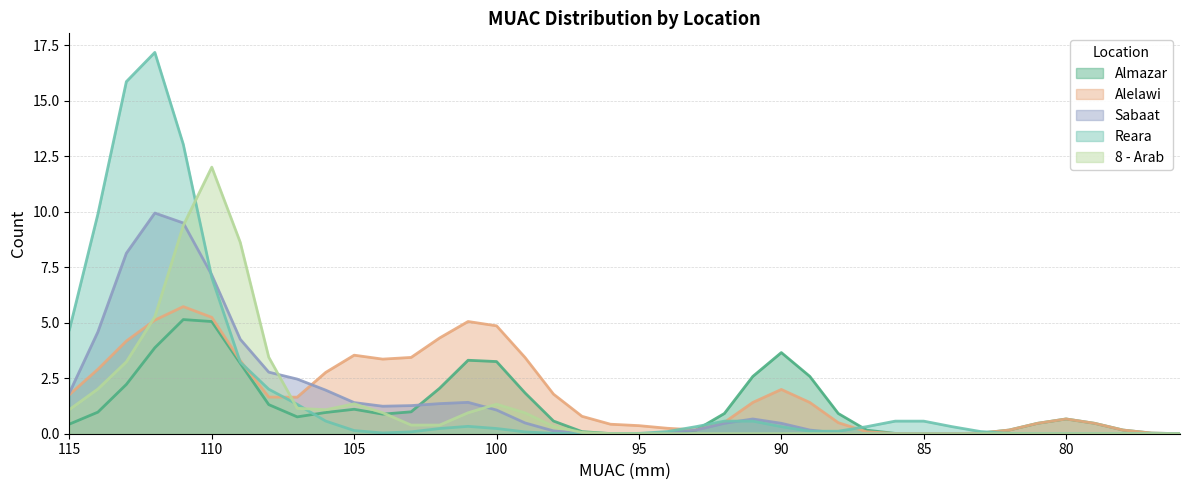

True or false: Almazar and Sabaat cross at least once.

True